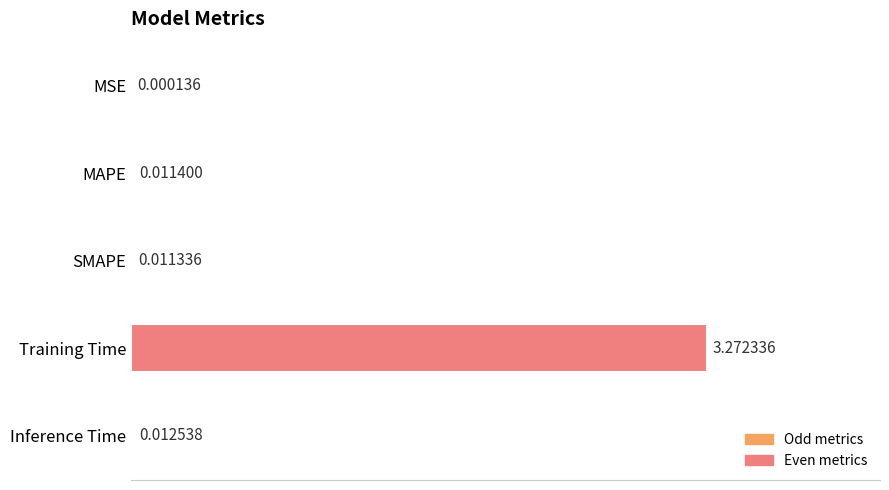

Where is the data nearest to the value 1?

Inference Time